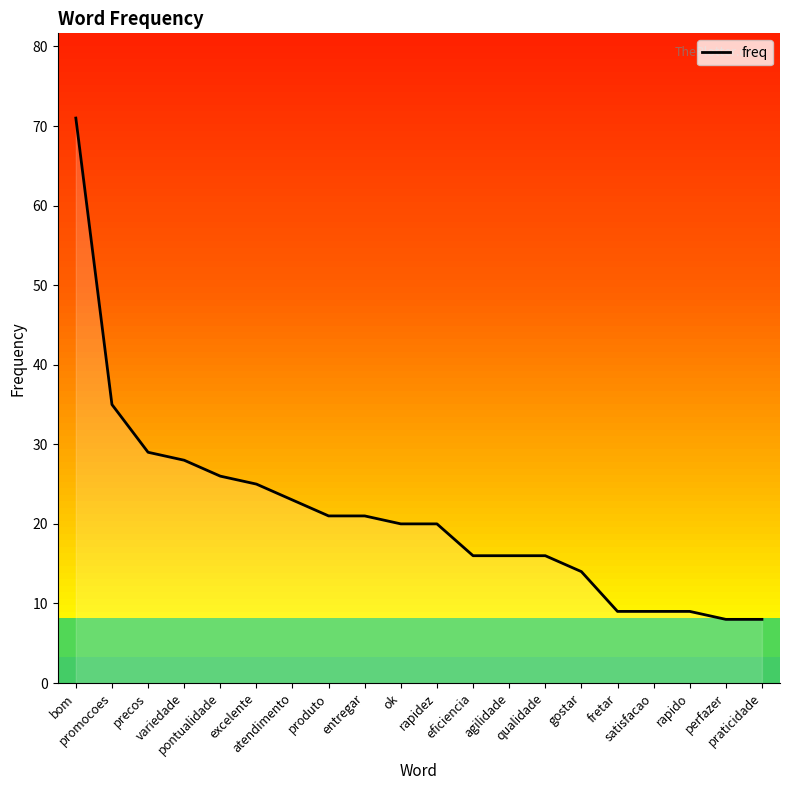

What is the maximum value shown in the chart?

71